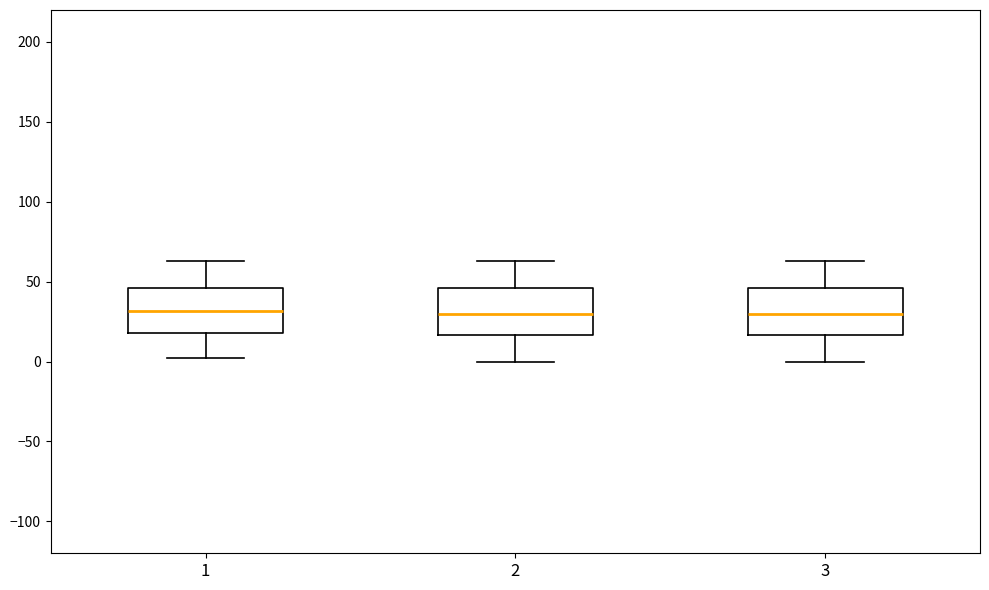

Where does the lower whisker of the box at x = 3 end on the y-axis? The values are not printed on the chart, so give them approximately, as read against the axis.

0